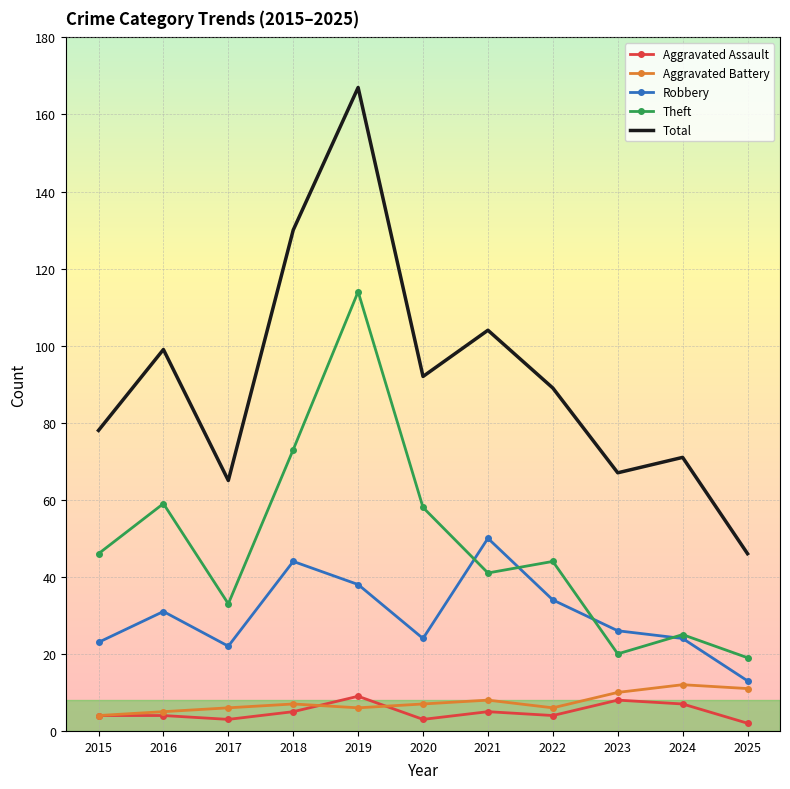

What is the total value across all series at 2022?

177